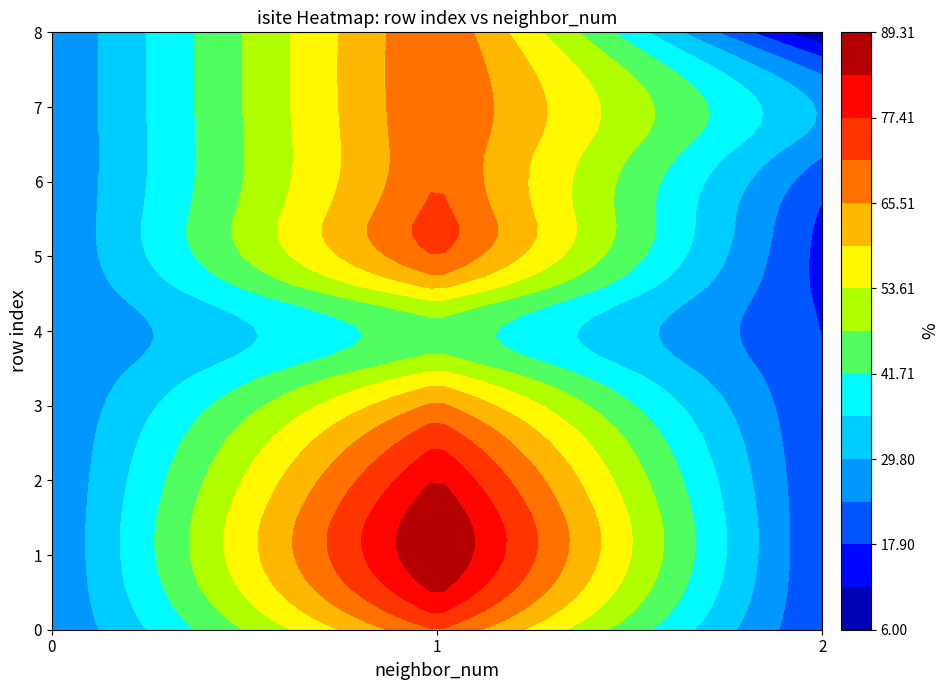

List the labels in order of 0 value, smallest first.

8, 5, 6, 0, 7, 4, 3, 2, 1